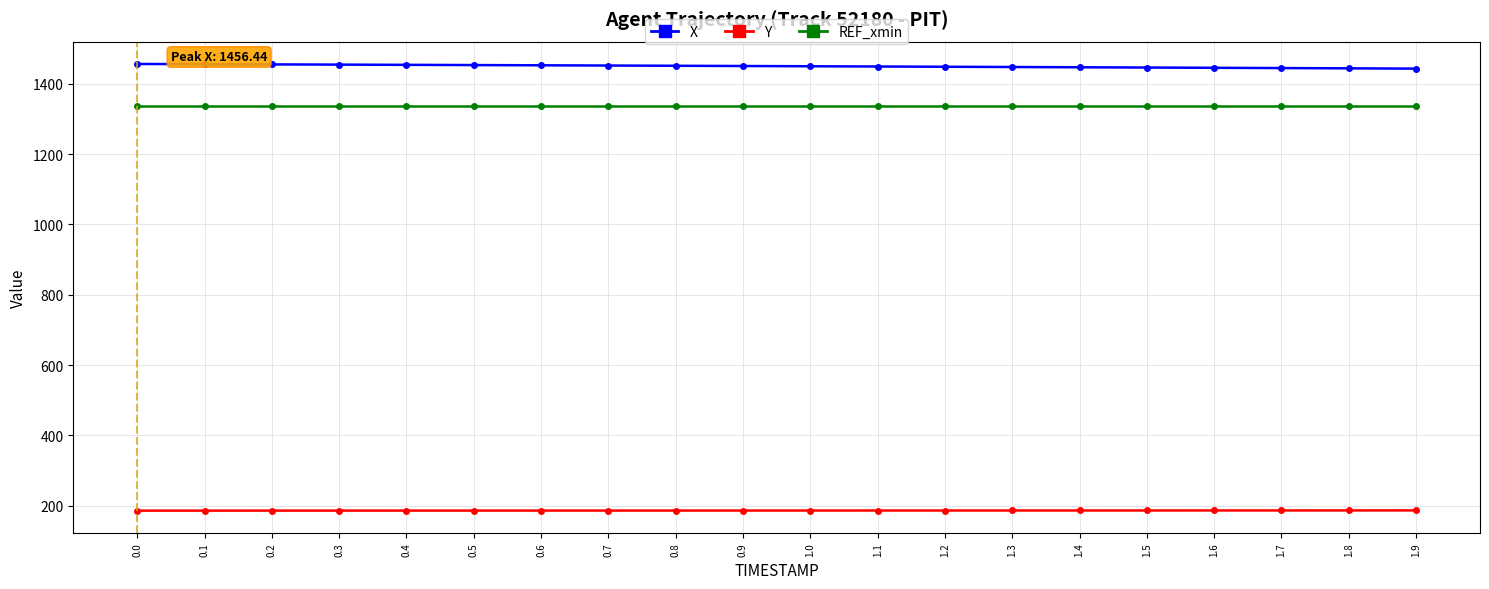

What is the spread (max minus min) of values at 1.5?

1260.1